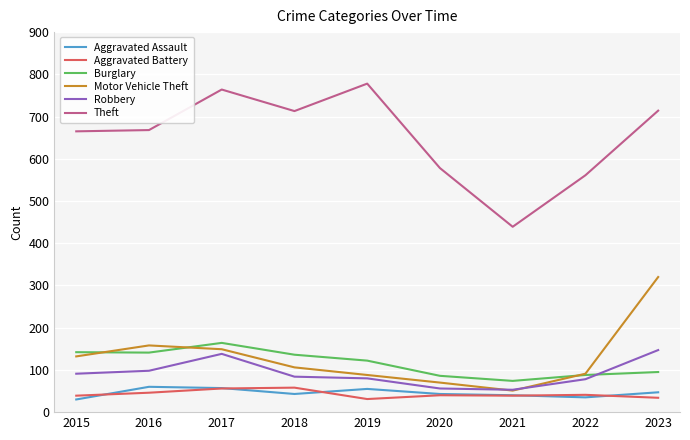

What is the difference between the highest and lowest values at 2021?

400